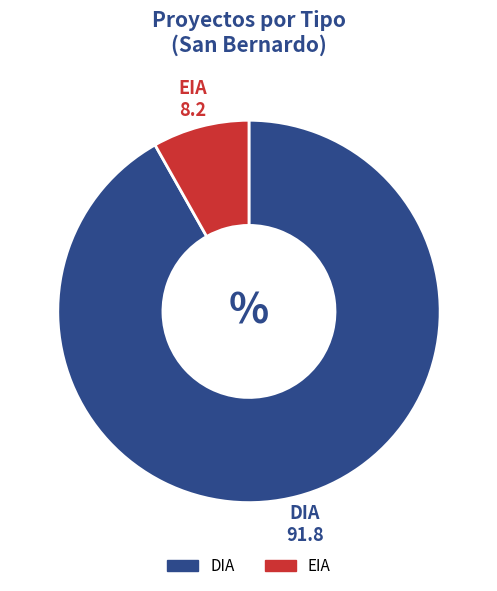

Which slice is the largest?

DIA